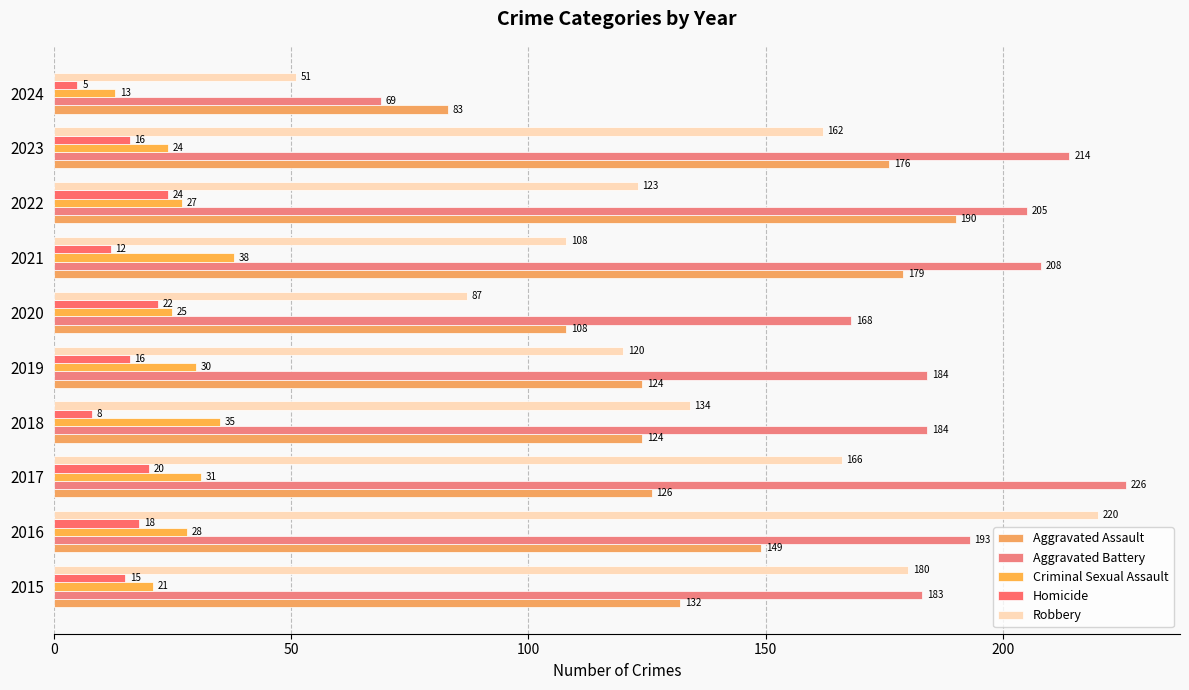

Count the number of categories in the chart.

10